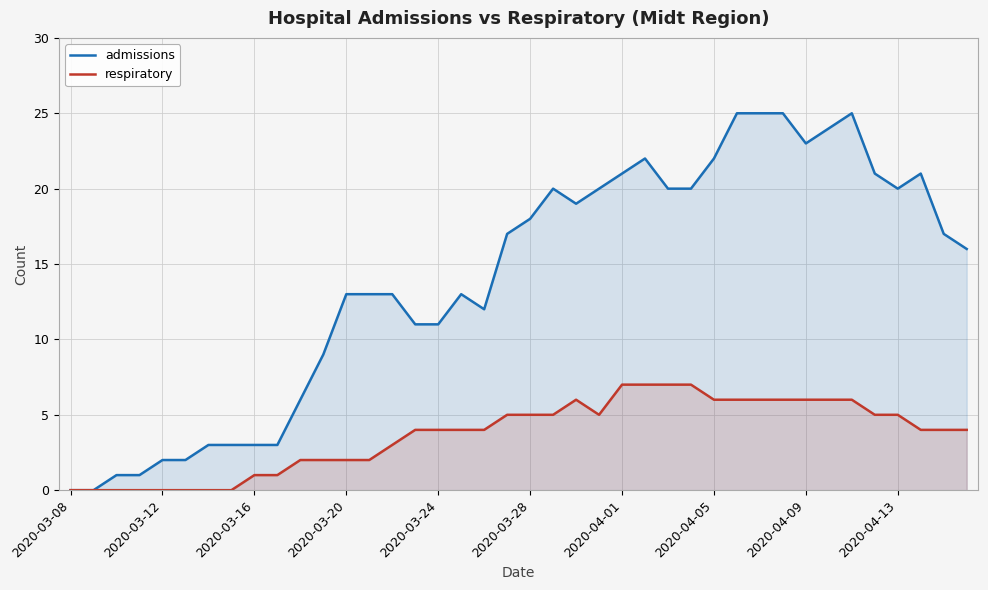

Which category has the lowest value across all series?

2020-03-08